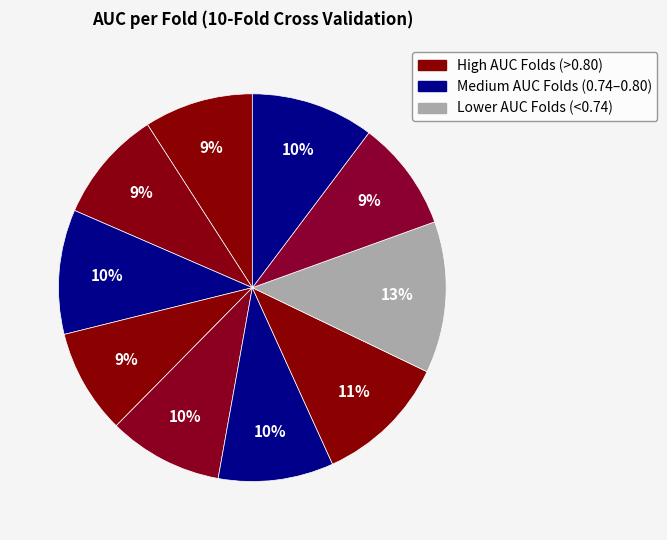

Which slice is the smallest?

Fold 4